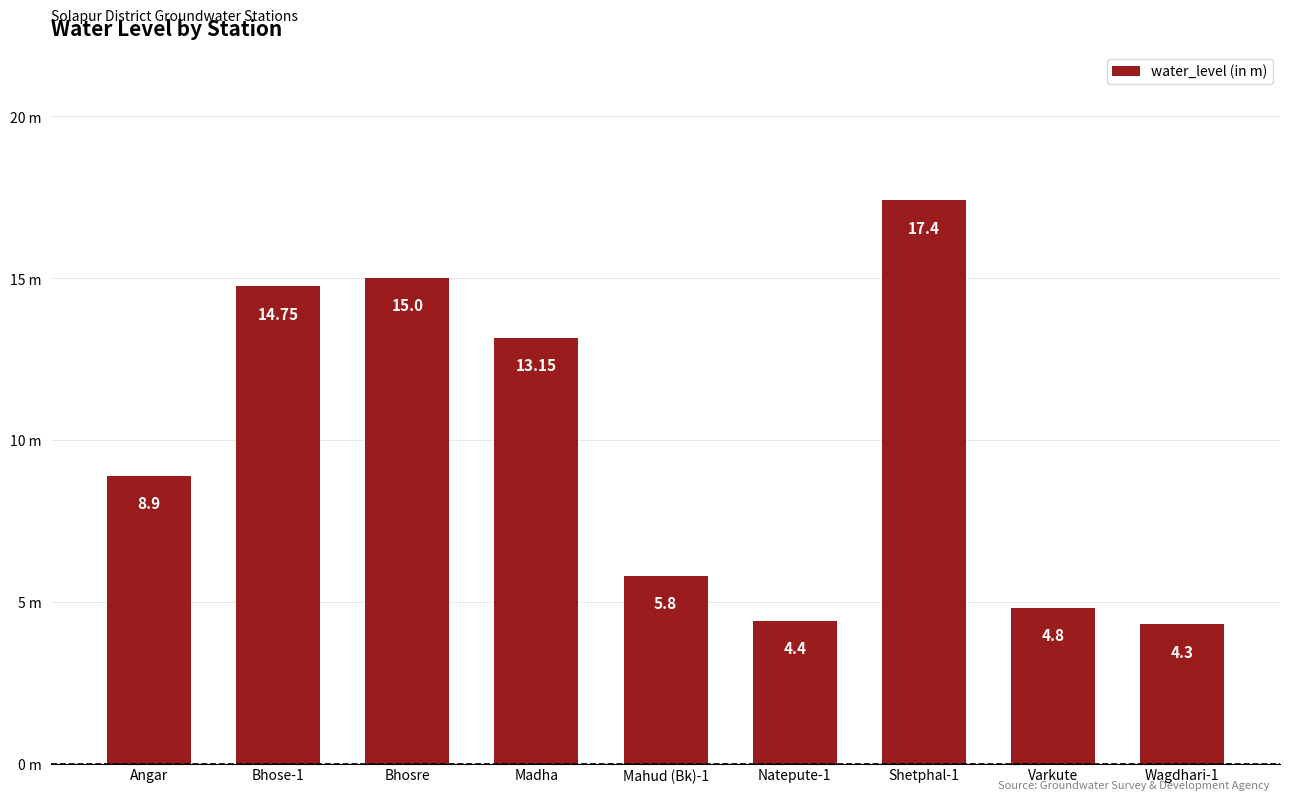

Does the chart contain any negative values?

No